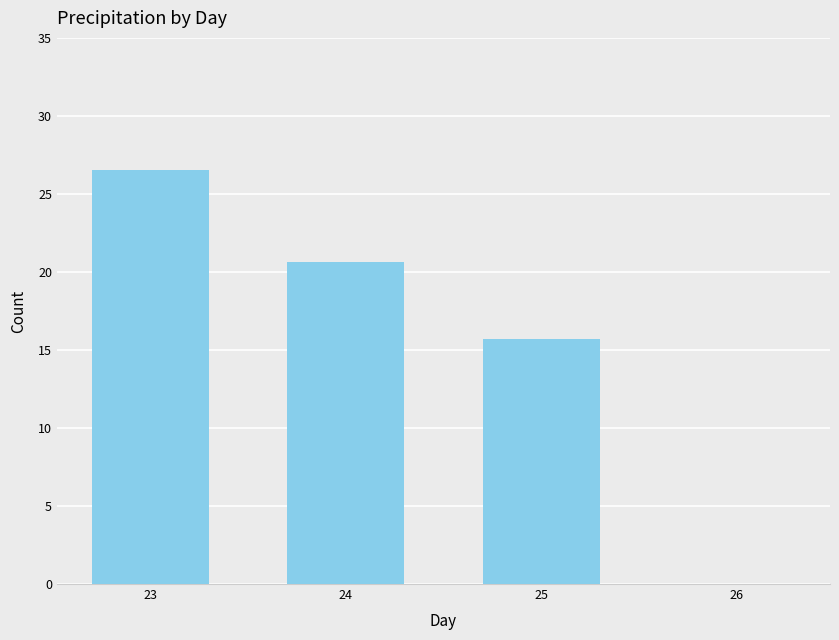

Which category has the highest value across all series?

23